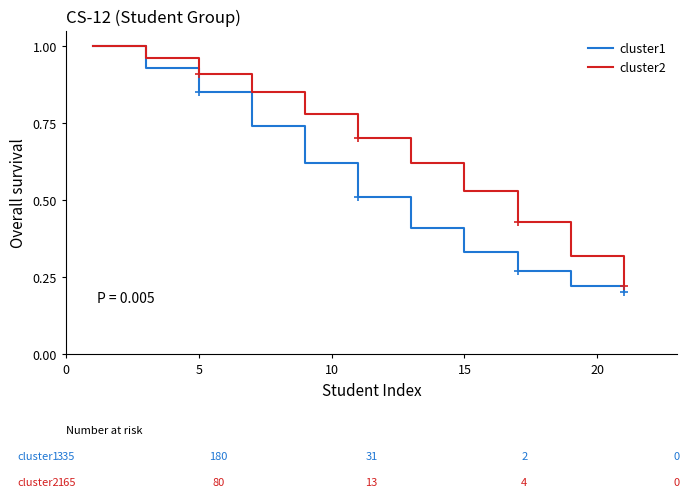

List the series in order of their overall mean, lowest first.

cluster1, cluster2